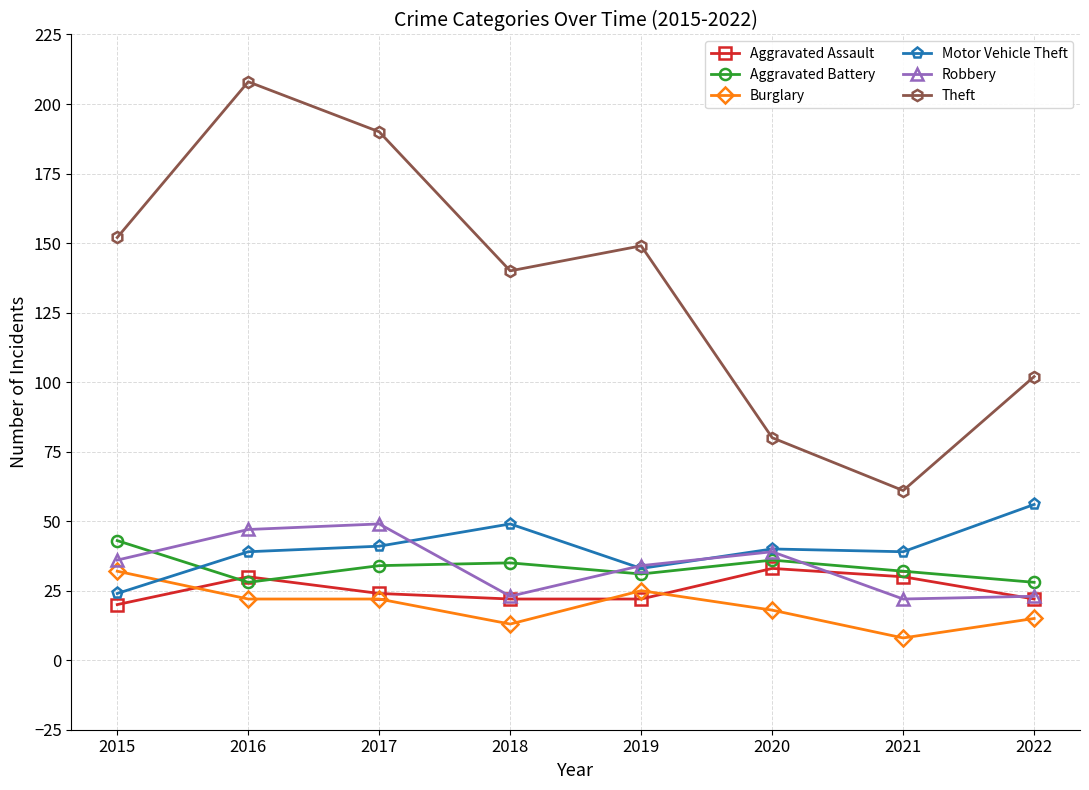

Read the Burglary value at 2020, to the nearest 5.

20